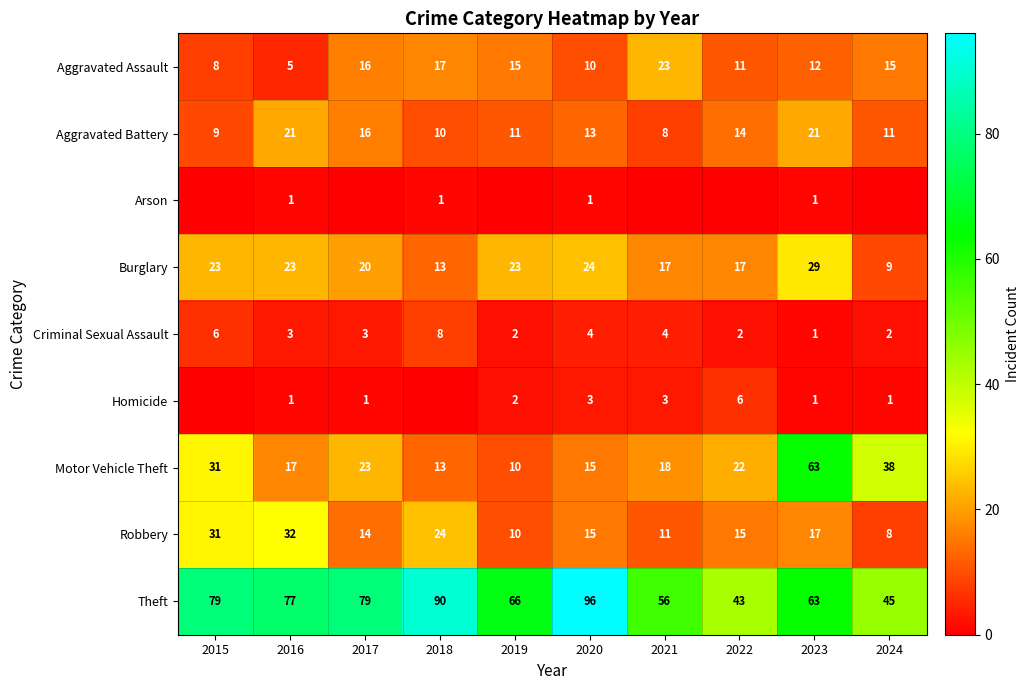

What is the minimum value for Robbery?

8